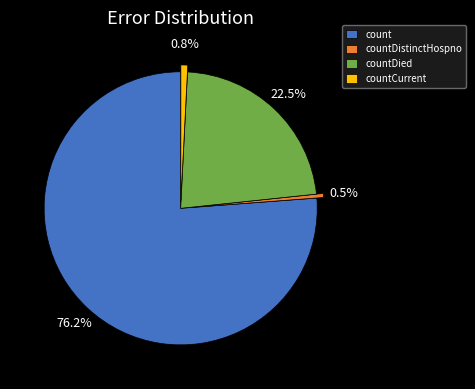

True or false: countDistinctHospno accounts for 10% of the total.

False